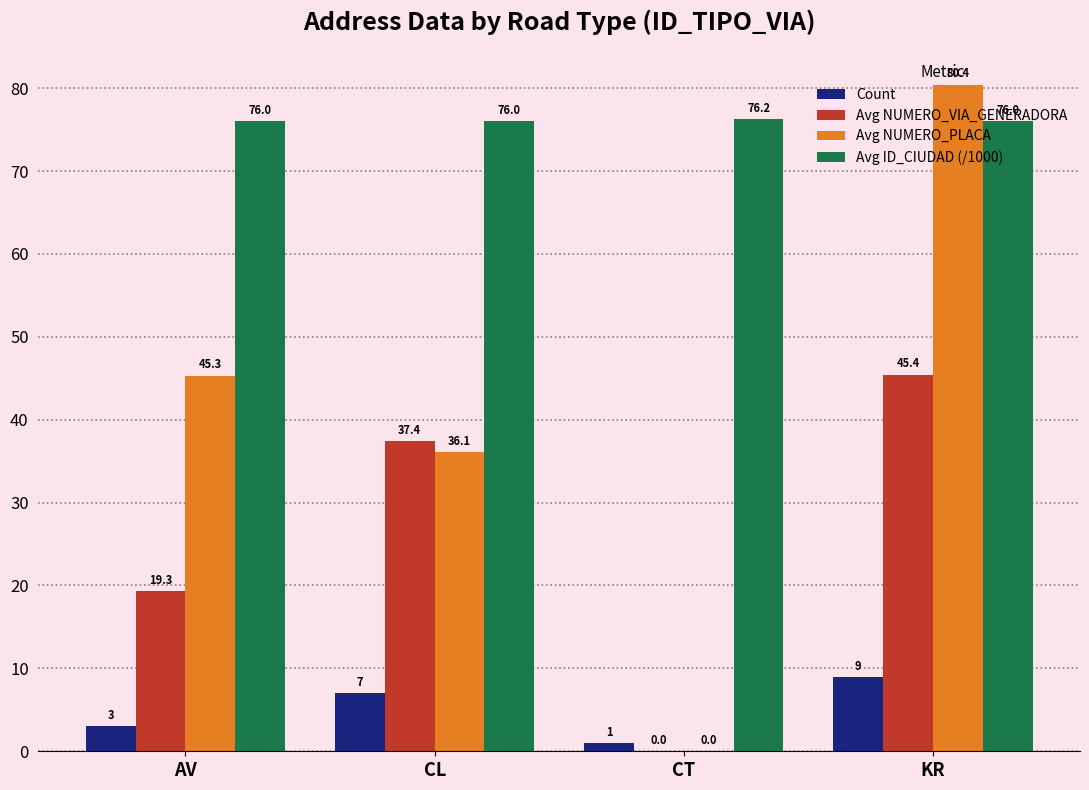

At which label is Avg NUMERO_VIA_GENERADORA closest to 22?

AV